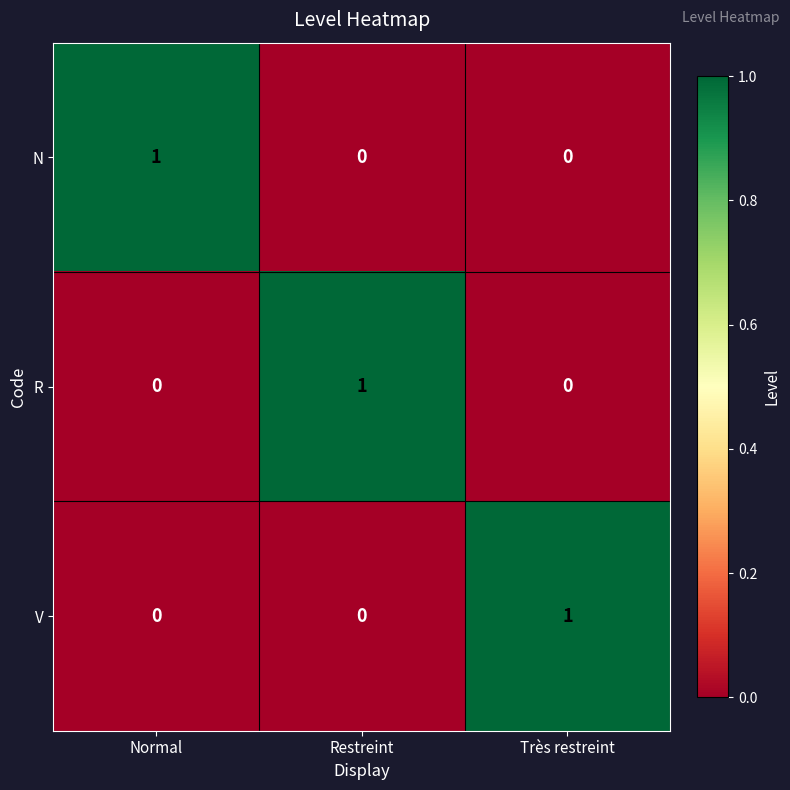

What is the spread (max minus min) of values at Restreint?

1